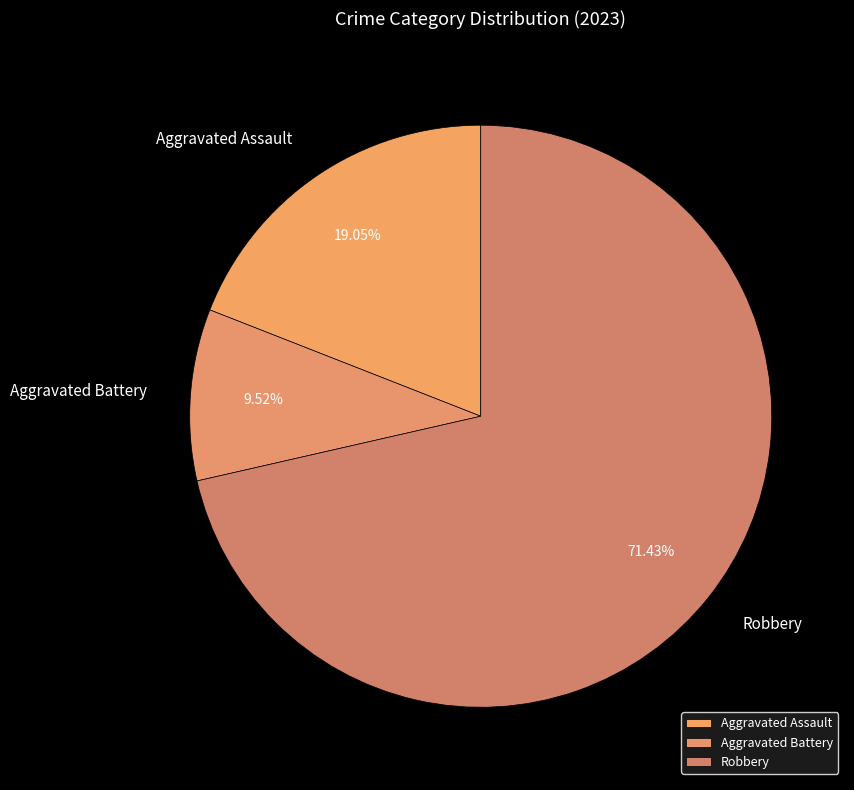

Count the number of slices in the pie.

3